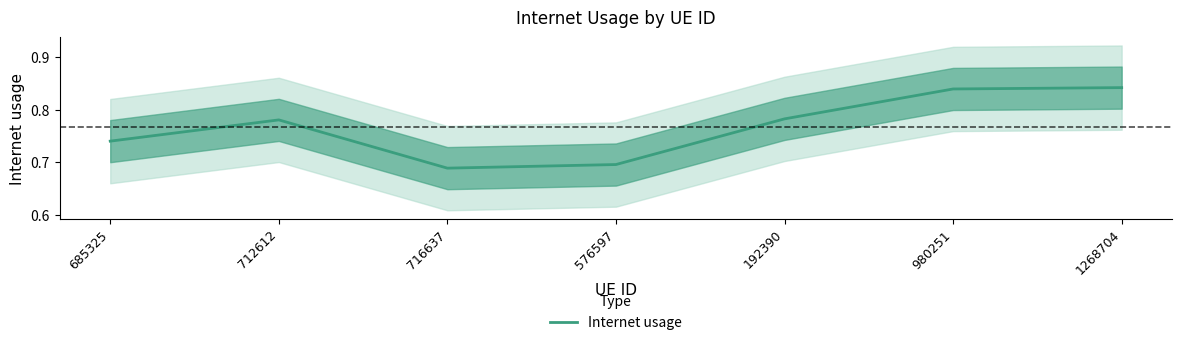

What is the smallest value displayed?

0.7